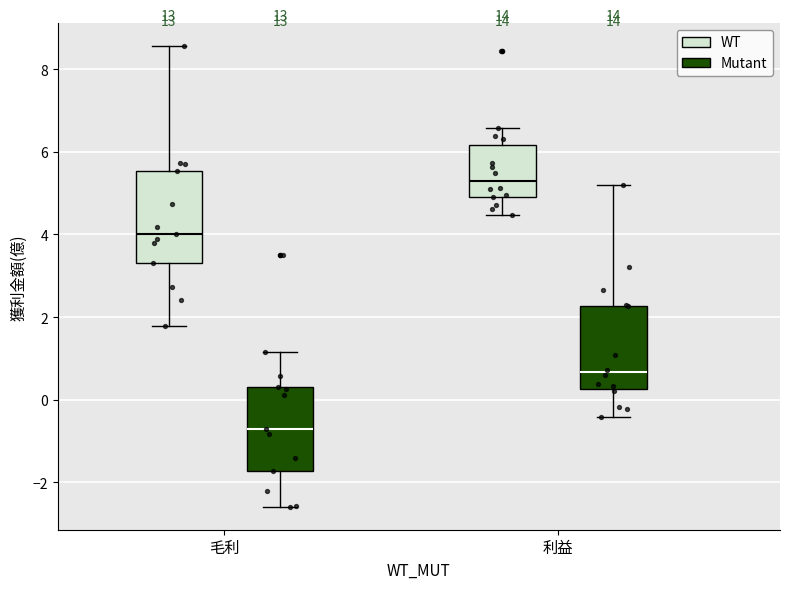

Reading left to right, read every box against the y-axis: the position of its median line, the range the box covers, and the ends of its whiskers. The values are not printed on the chart, so give them approximately, as read against the axis.

毛利 (WT): median 4.0, box 3.4 to 5.6, whiskers 1.8 to 8.6
毛利 (Mutant): median -0.6, box -1.8 to 0.4, whiskers -2.6 to 1.2
利益 (WT): median 5.4, box 5.0 to 6.2, whiskers 4.4 to 6.6
利益 (Mutant): median 0.6, box 0.2 to 2.2, whiskers -0.4 to 5.2